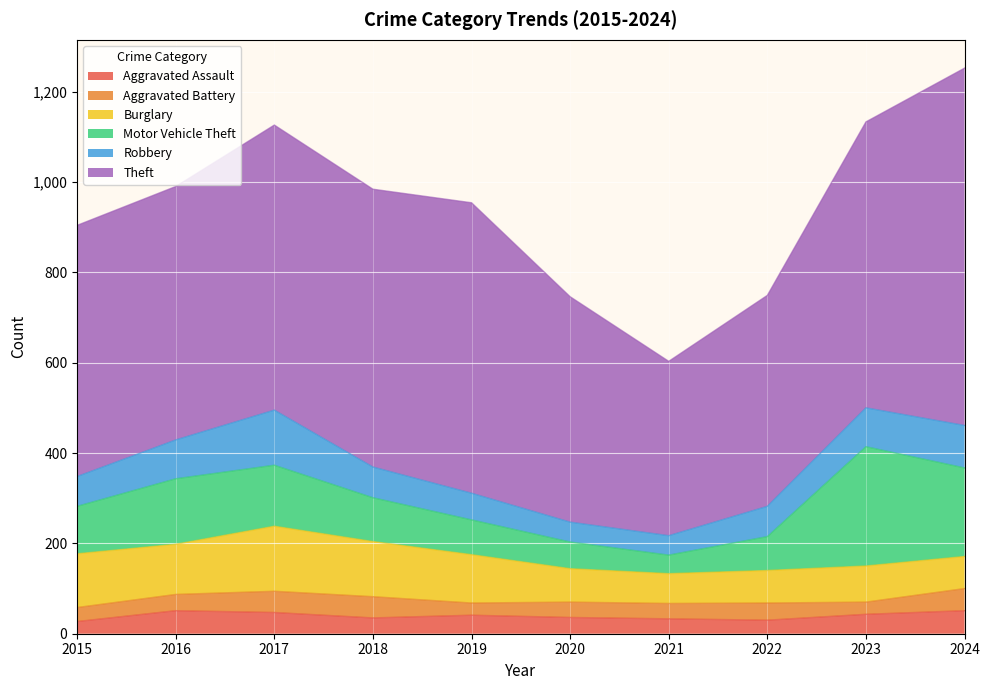

In Aggravated Battery, how many points are lower than both neighbors (excluding endpoints)?

2